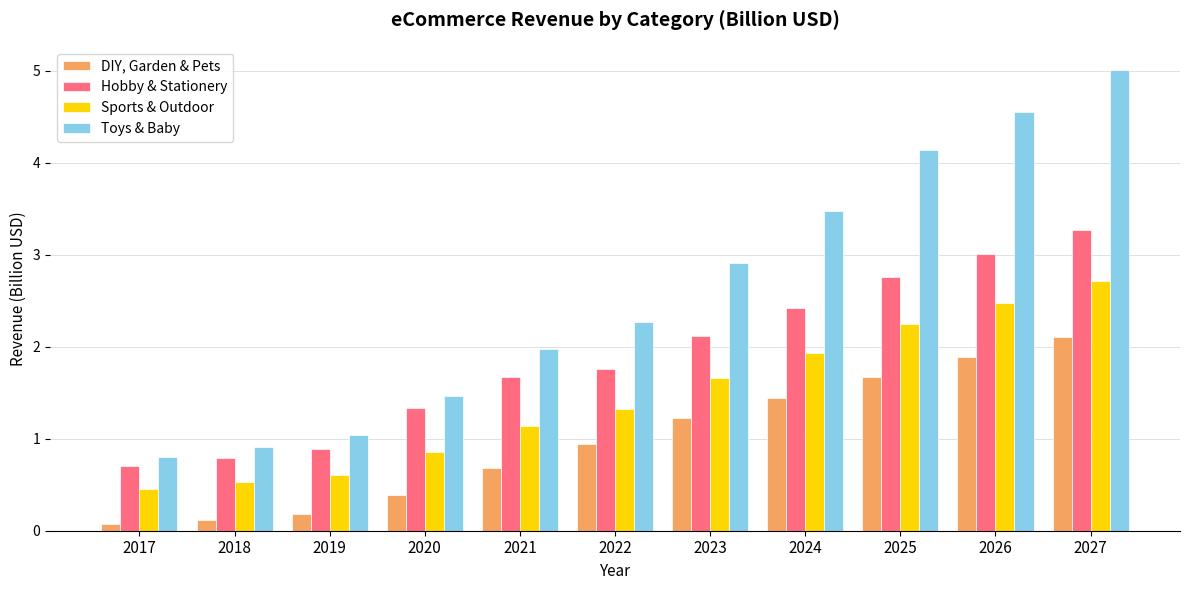

What is the total value across all series at 2022?

6.3